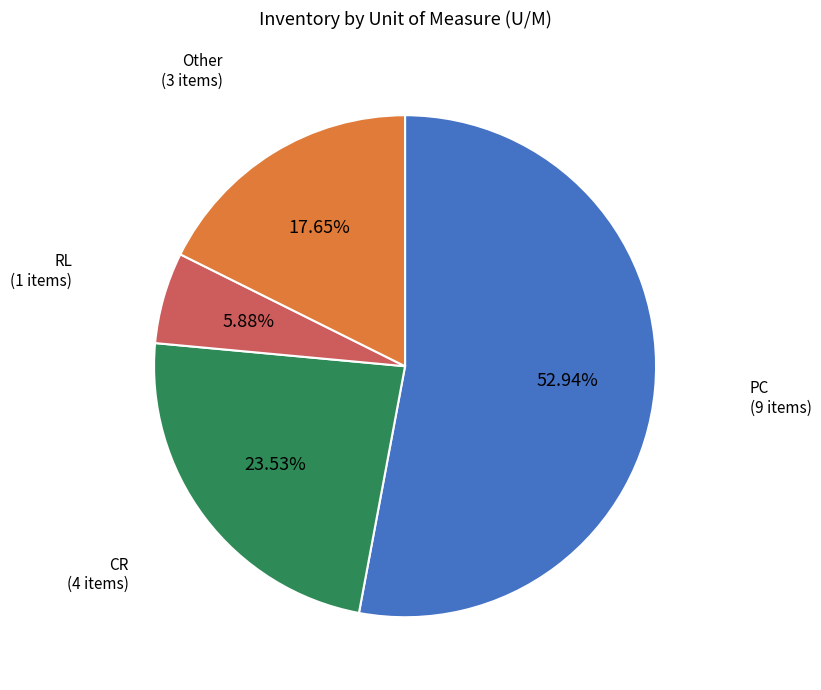

Is there any slice that represents more than half of the pie?

Yes